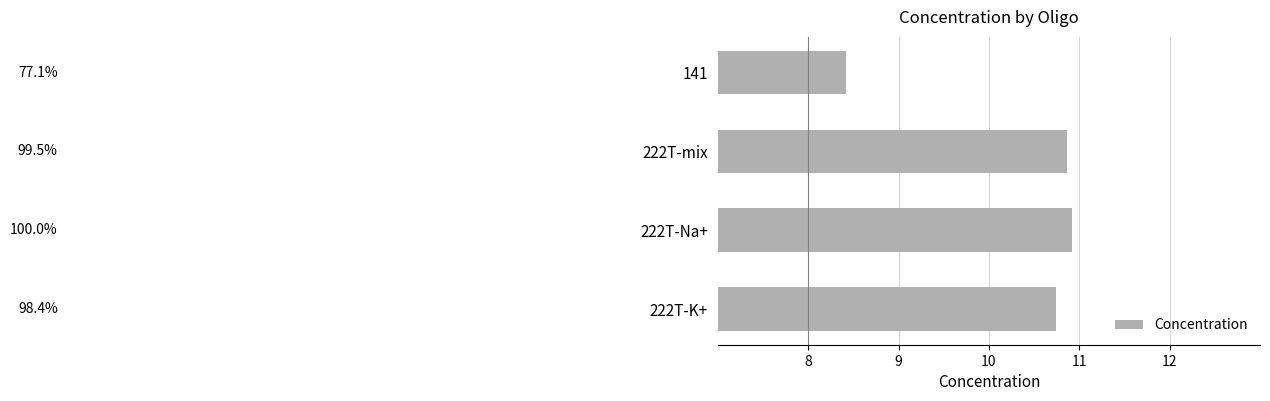

What is the minimum value shown in the chart?

8.4